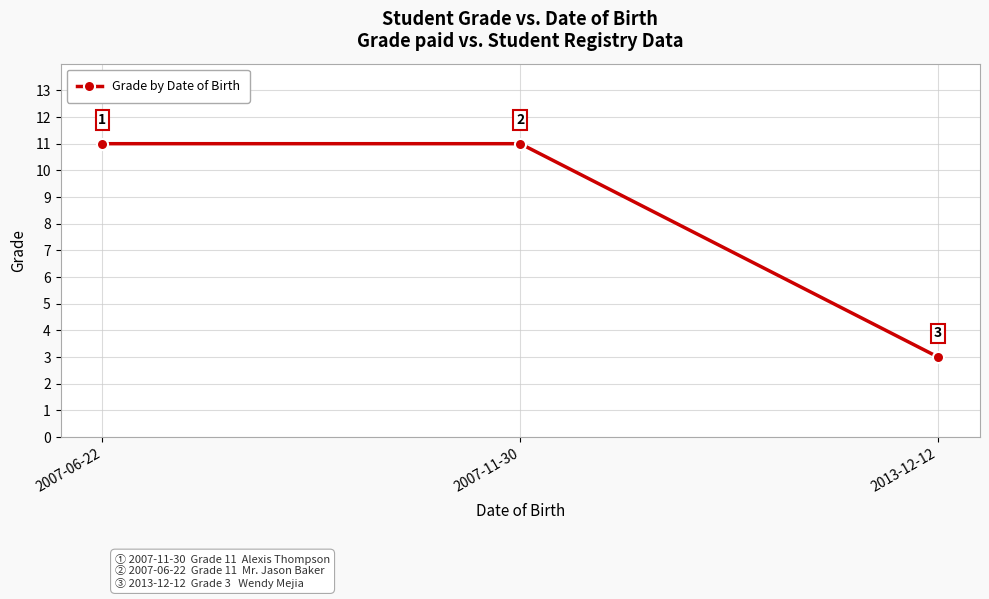

The value at 2007-11-30 is 5. True or false?

False